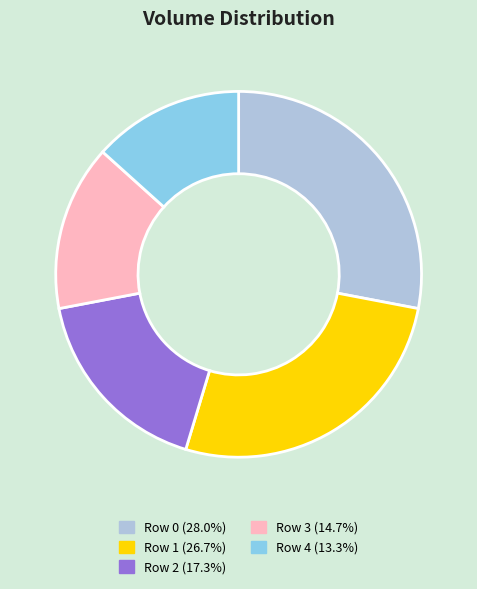

Do Row 2 (17.3%) and Row 0 (28.0%) together represent more than half of the pie?

No